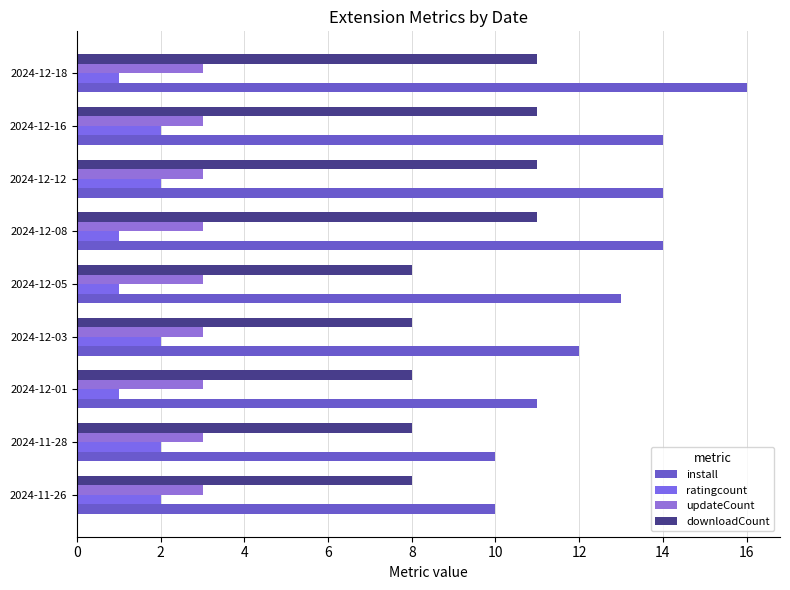

Reading left to right, extract all data points from this chart.

install: 10.0	10.0	11.0	12.0	13.0	14.0	14.0	14.0	16.0
ratingcount: 2.0	2.0	1.0	2.0	1.0	1.0	2.0	2.0	1.0
updateCount: 0.2	0.2	0.2	0.2	0.2	0.2	0.2	0.2	0.2
downloadCount: 8.0	8.0	8.0	8.0	8.0	11.0	11.0	11.0	11.0